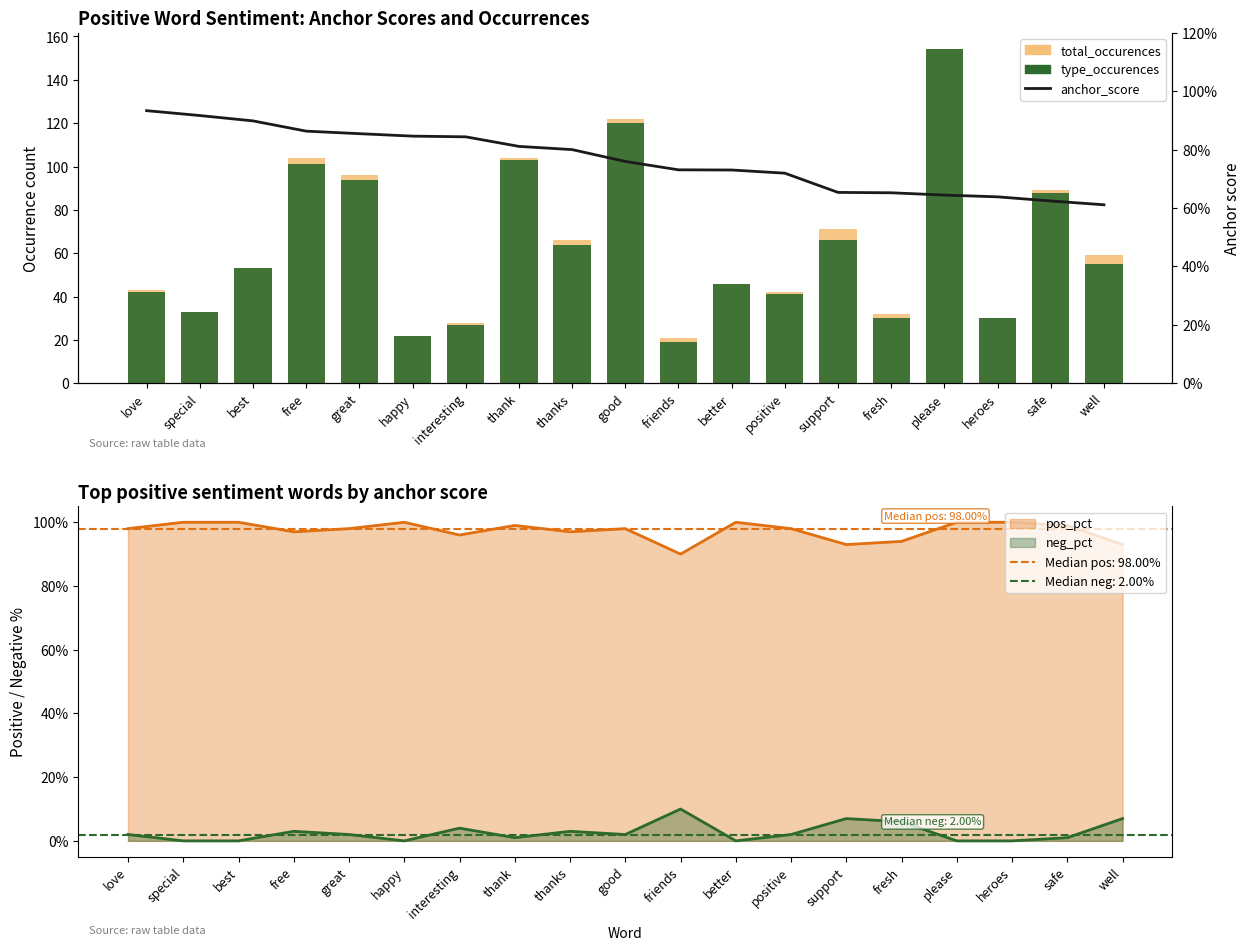

What is the smallest value displayed?

0.6